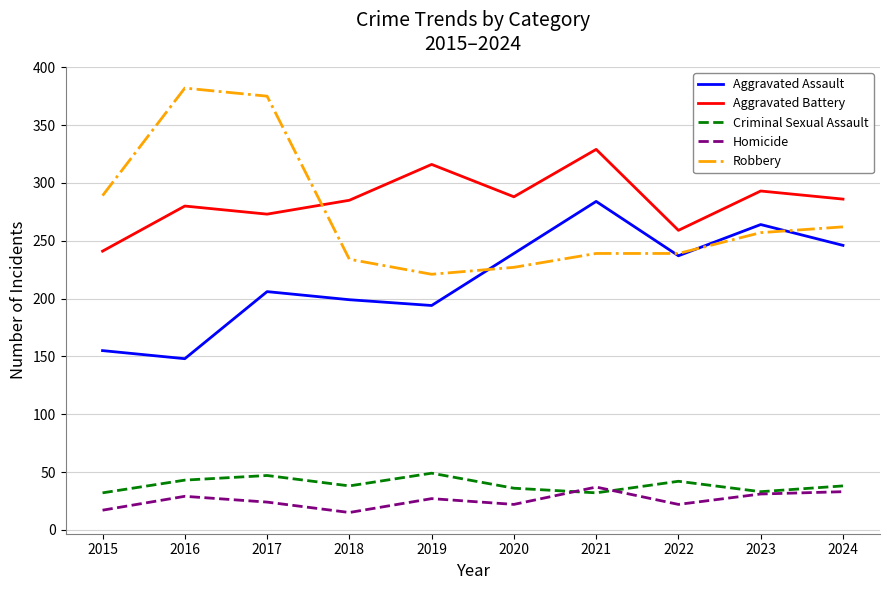

Which series changed the most between 2016 and 2024?

Robbery